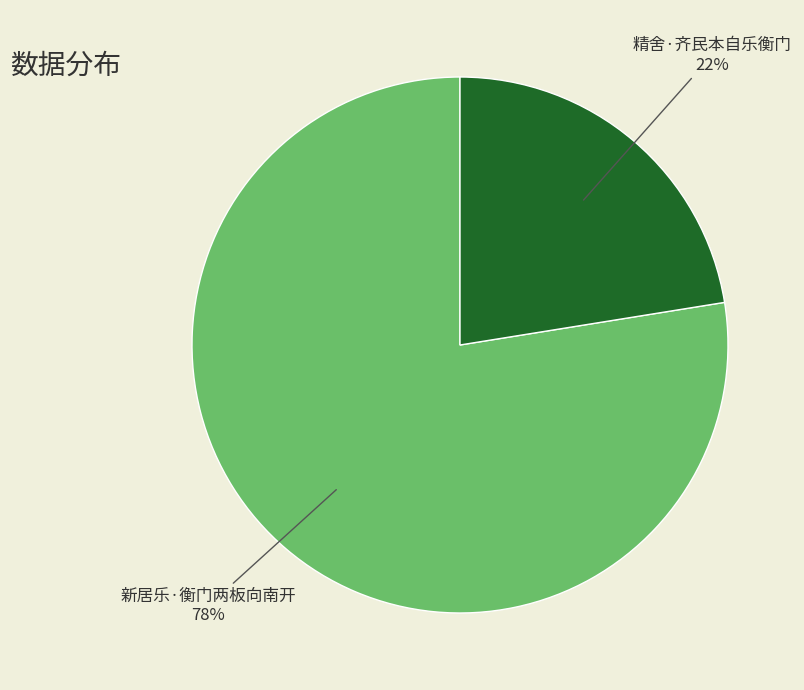

What is the smallest slice in the pie chart?

精舍·齐民本自乐衡门